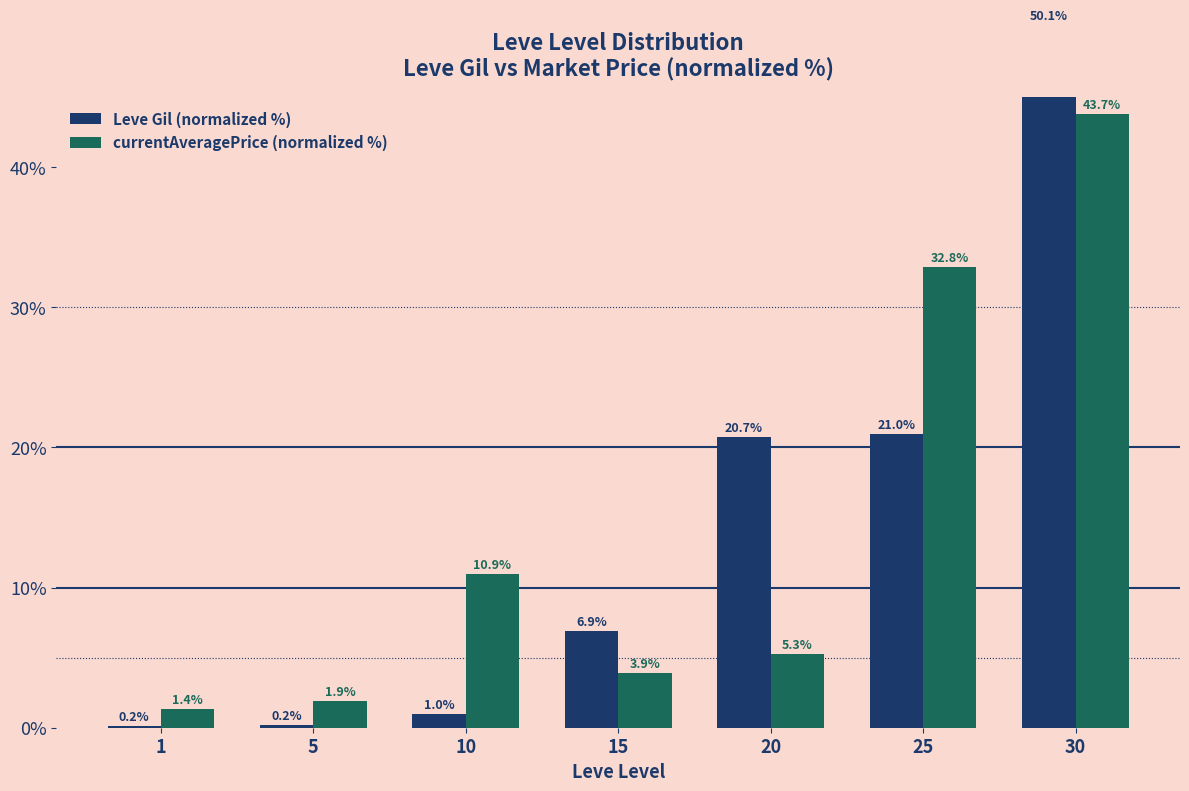

How many bars are there in total?

14